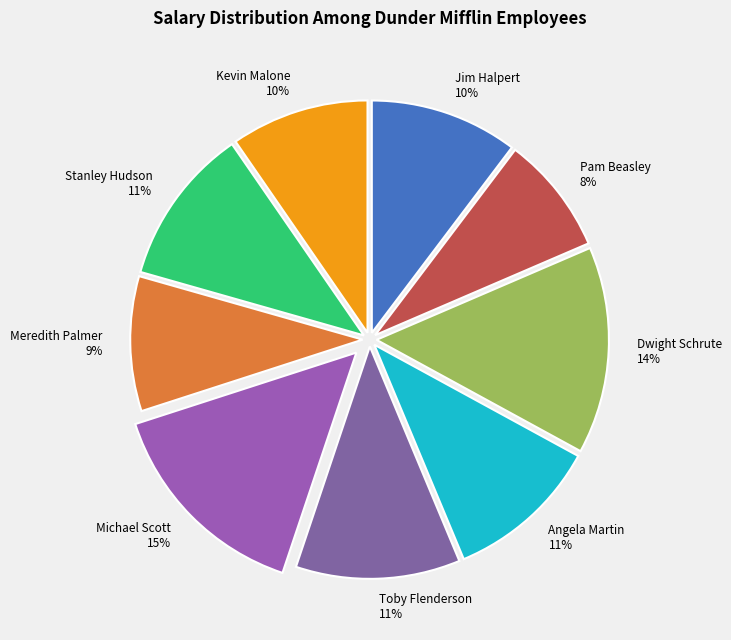

Which has a higher value, Pam Beasley or Toby Flenderson?

Toby Flenderson